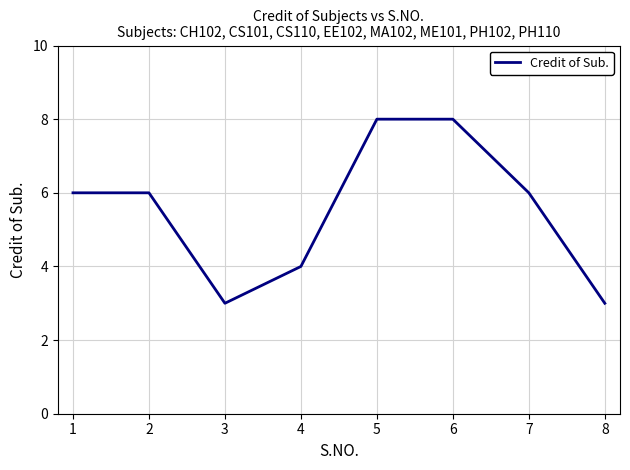

The chart shows a value of 3 at 6. True or false?

False